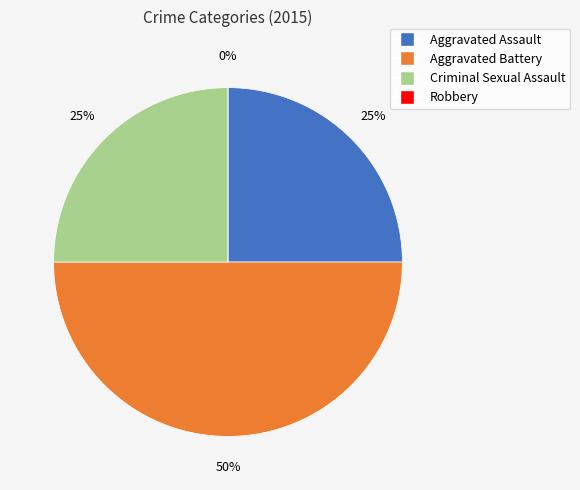

Is Criminal Sexual Assault the majority of the pie?

No